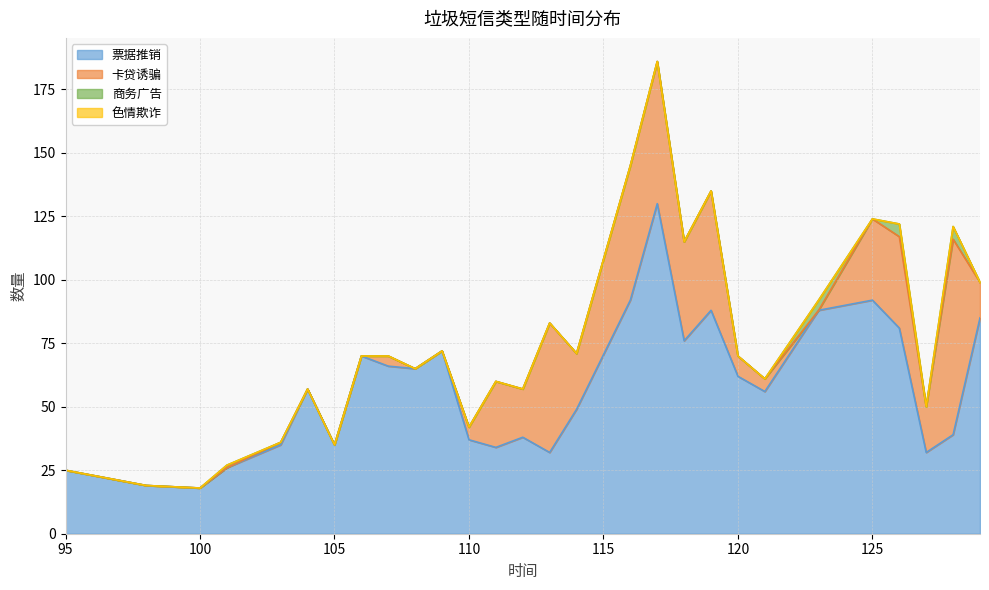

Between 105 and 113, which series saw the biggest shift?

卡贷诱骗